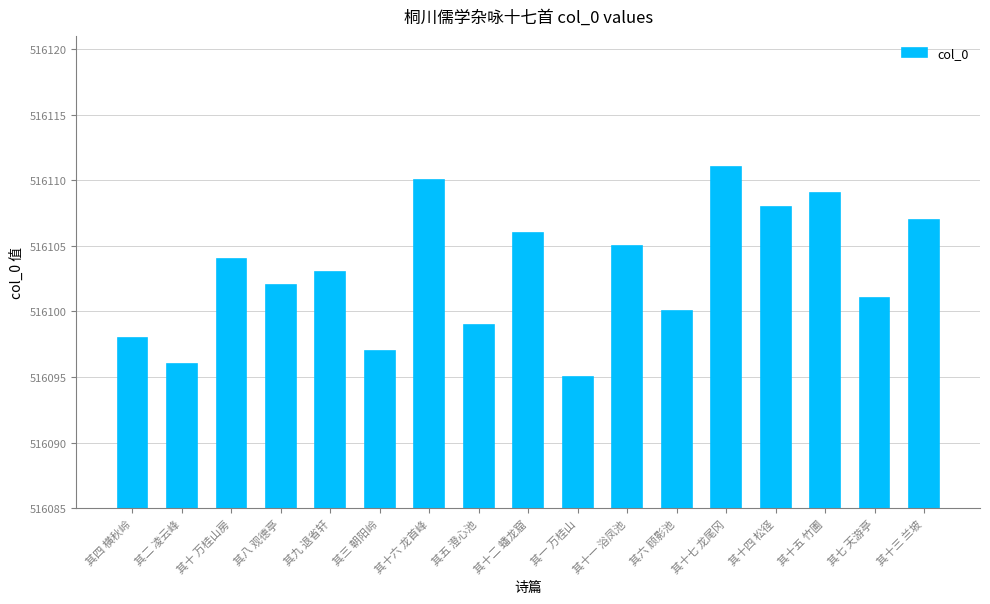

Reading left to right, transcribe all the data shown in this chart.

516098	516096	516104	516102	516103	516097	516110	516099	516106	516095	516105	516100	516111	516108	516109	516101	516107